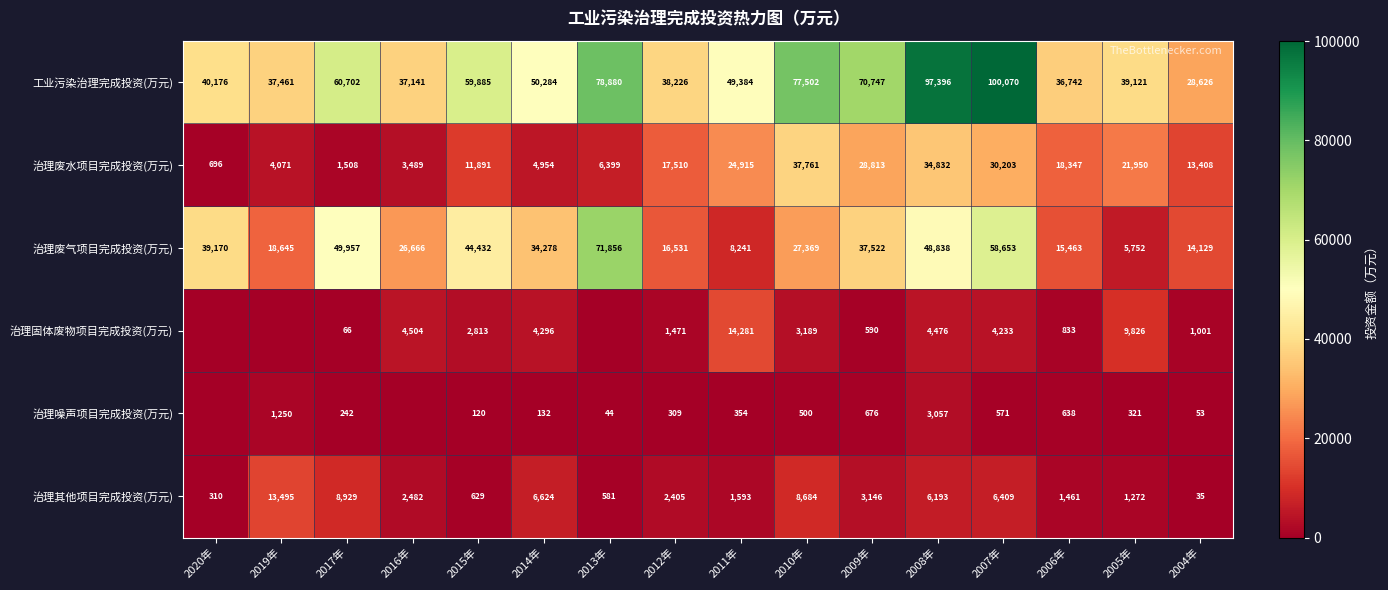

The value of 治理噪声项目完成投资(万元) at 2011年 is 354. True or false?

True